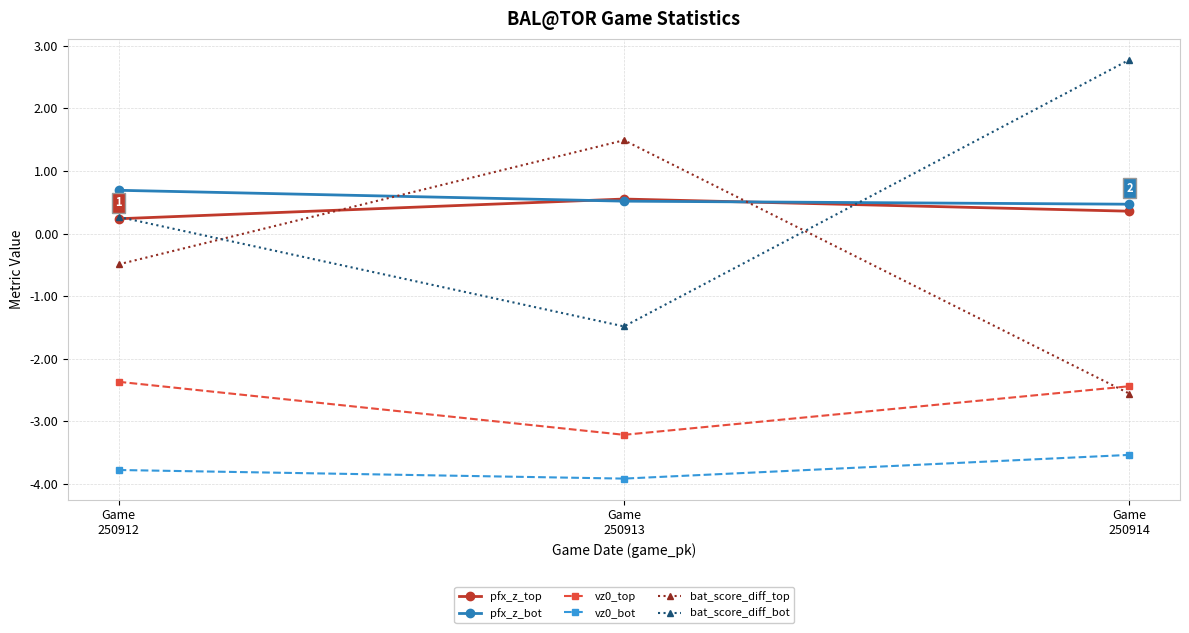

What is the lowest value of the vz0_top series?

-3.2